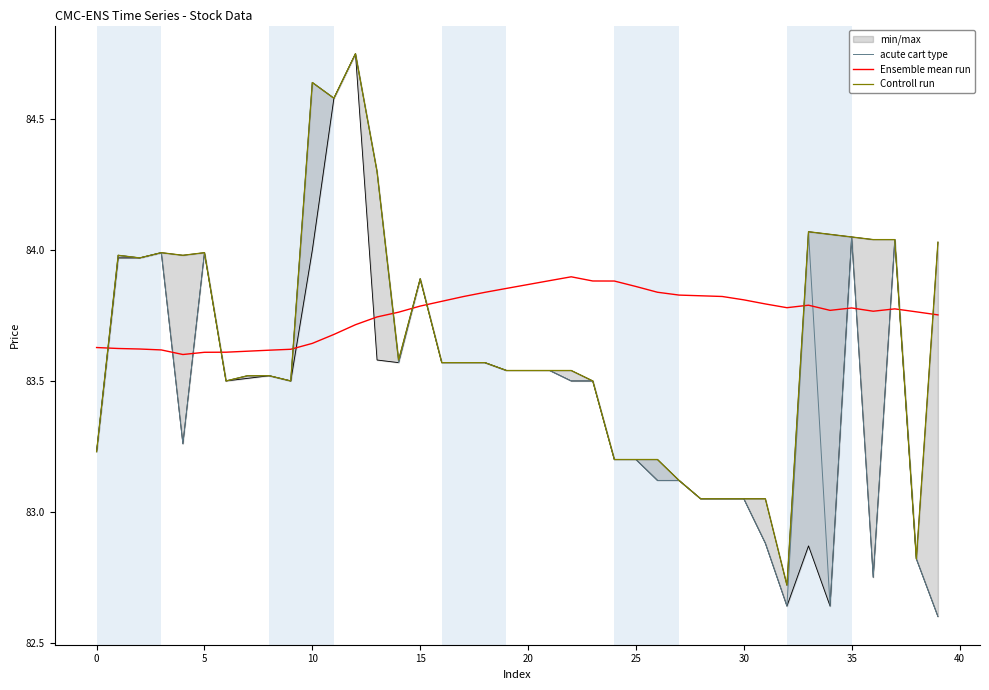

At which label does Controll run reach its peak?

12